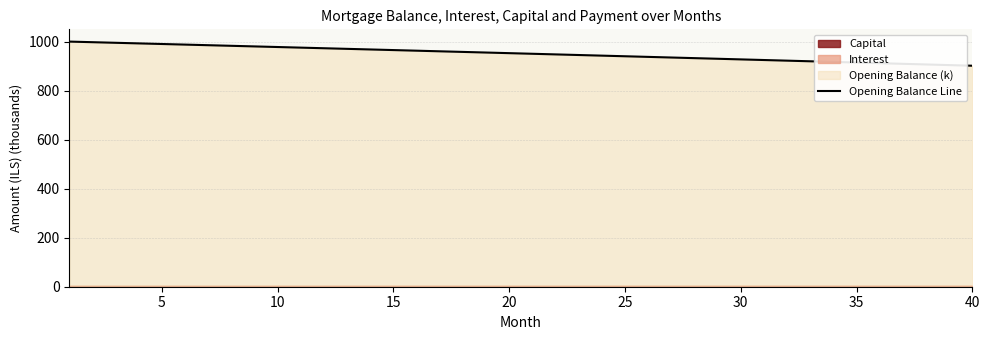

The chart shows a value of 485.1 at 32. True or false?

False